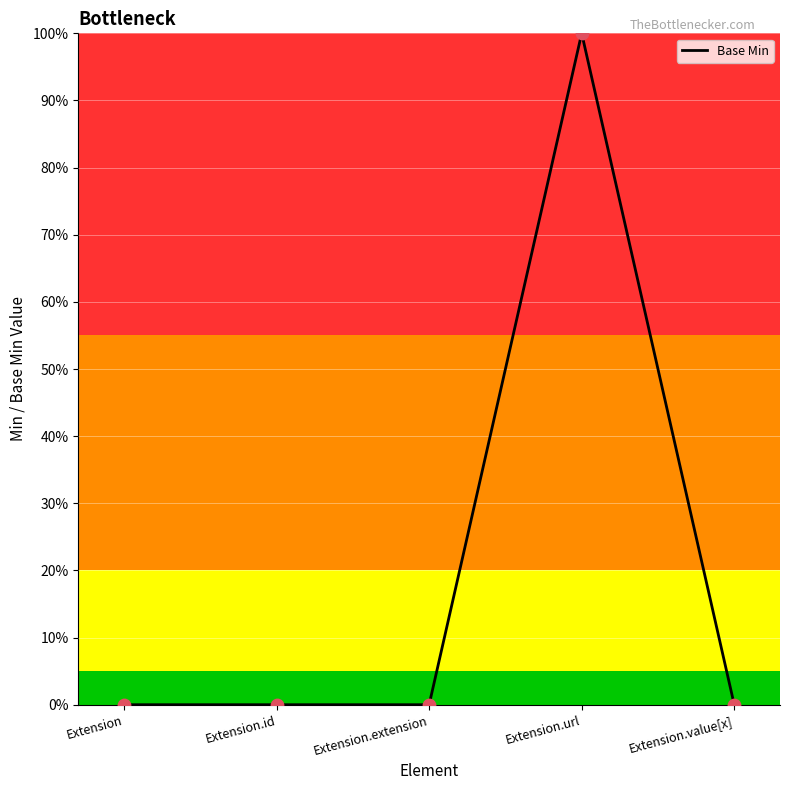

What is the change in value from Extension.id to Extension.url?

+1